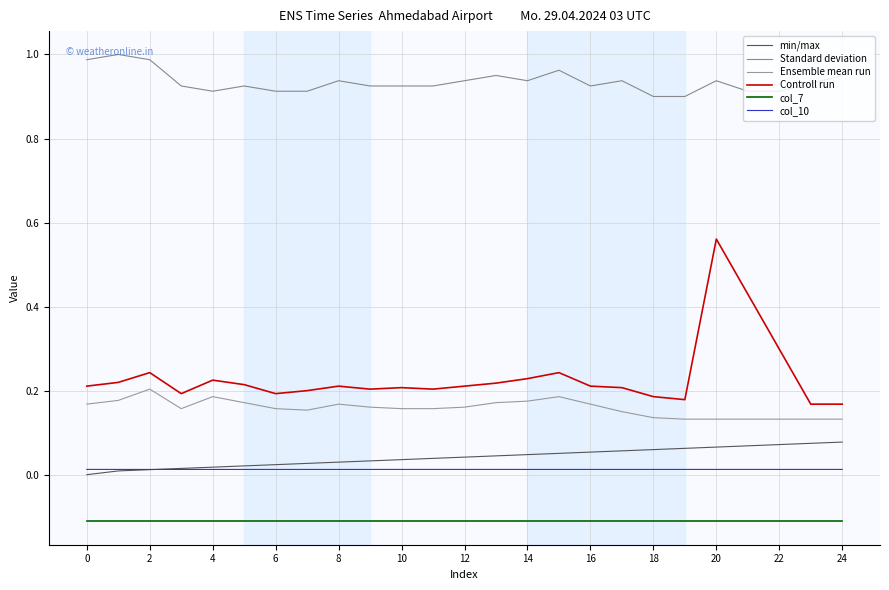

Count the number of data series in this chart.

6